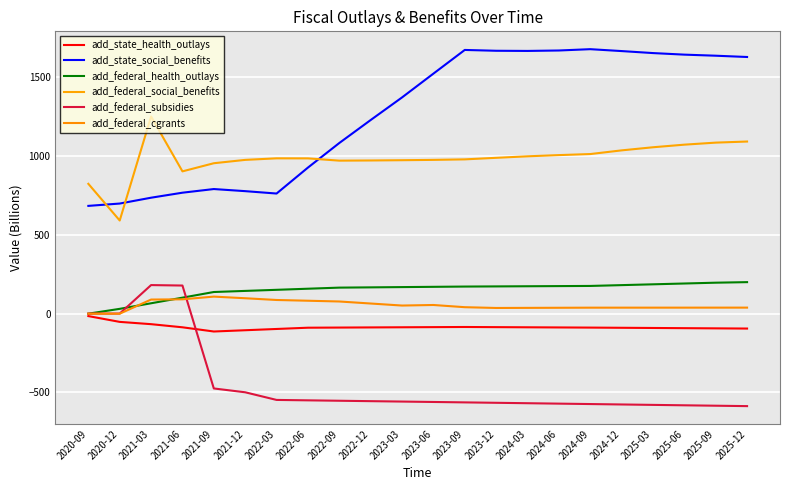

Reading left to right, transcribe all the data shown in this chart.

add_state_health_outlays: 2020-09=-15.3	2020-12=-52.0	2021-03=-66.6	2021-06=-86.4	2021-09=-113.1	2021-12=-105.1	2022-03=-97.0	2022-06=-89.0	2022-09=-88.1	2022-12=-87.2	2023-03=-86.3	2023-06=-85.4	2023-09=-84.5	2023-12=-85.4	2024-03=-86.4	2024-06=-87.3	2024-09=-88.3	2024-12=-89.5	2025-03=-90.7	2025-06=-91.9	2025-09=-93.1	2025-12=-94.4
add_state_social_benefits: 2020-09=683.9	2020-12=698.7	2021-03=735.8	2021-06=767.5	2021-09=790.7	2021-12=777.4	2022-03=762.2	2022-06=926.8	2022-09=1082.7	2022-12=1228.5	2023-03=1371.9	2023-06=1522.9	2023-09=1673.2	2023-12=1668.0	2024-03=1667.0	2024-06=1669.7	2024-09=1678.1	2024-12=1666.0	2025-03=1653.3	2025-06=1643.4	2025-09=1636.6	2025-12=1628.5
add_federal_health_outlays: 2020-09=0.0	2020-12=30.7	2021-03=66.0	2021-06=101.6	2021-09=137.5	2021-12=144.4	2022-03=151.4	2022-06=158.3	2022-09=165.3	2022-12=167.0	2023-03=168.7	2023-06=170.3	2023-09=172.0	2023-12=173.0	2024-03=174.0	2024-06=175.0	2024-09=176.0	2024-12=181.1	2025-03=186.3	2025-06=191.4	2025-09=196.6	2025-12=200.1
add_federal_social_benefits: 2020-09=823.8	2020-12=591.1	2021-03=1251.1	2021-06=902.9	2021-09=954.5	2021-12=975.7	2022-03=985.6	2022-06=985.3	2022-09=970.9	2022-12=972.0	2023-03=973.6	2023-06=975.7	2023-09=979.0	2023-12=988.9	2024-03=998.4	2024-06=1006.1	2024-09=1012.7	2024-12=1036.0	2025-03=1055.8	2025-06=1072.3	2025-09=1085.2	2025-12=1092.2
add_federal_subsidies: 2020-09=0.6	2020-12=0.6	2021-03=181.4	2021-06=178.5	2021-09=-474.4	2021-12=-498.7	2022-03=-547.2	2022-06=-549.8	2022-09=-552.4	2022-12=-555.0	2023-03=-557.6	2023-06=-560.2	2023-09=-562.8	2023-12=-565.4	2024-03=-568.1	2024-06=-570.7	2024-09=-573.4	2024-12=-576.0	2025-03=-578.7	2025-06=-581.3	2025-09=-583.9	2025-12=-586.5
add_federal_cgrants: 2020-09=0.0	2020-12=0.0	2021-03=89.6	2021-06=91.1	2021-09=108.3	2021-12=97.9	2022-03=86.9	2022-06=82.1	2022-09=77.4	2022-12=64.5	2023-03=51.6	2023-06=55.1	2023-09=41.1	2023-12=36.2	2024-03=36.8	2024-06=37.5	2024-09=38.1	2024-12=38.2	2025-03=38.2	2025-06=38.3	2025-09=38.3	2025-12=38.4